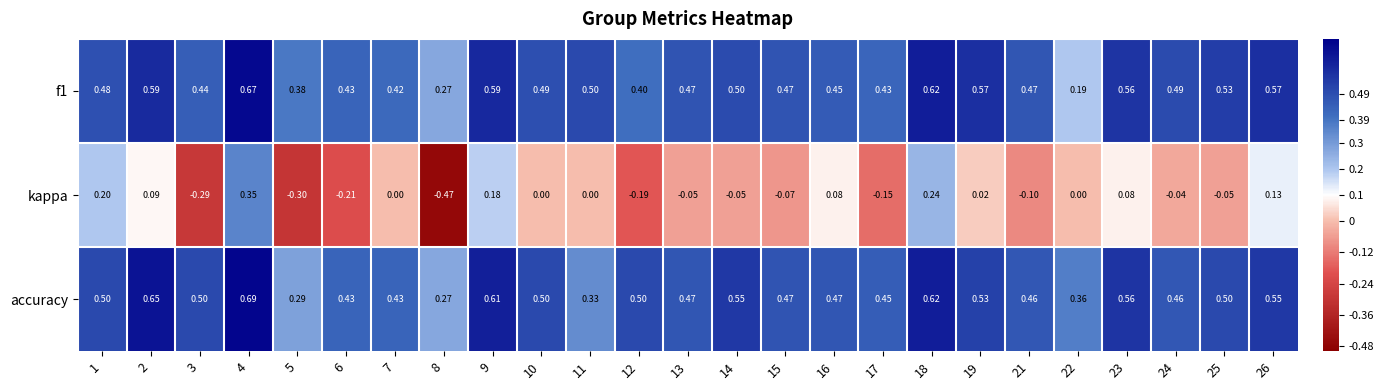

What is the total value across all series at 15?

0.9